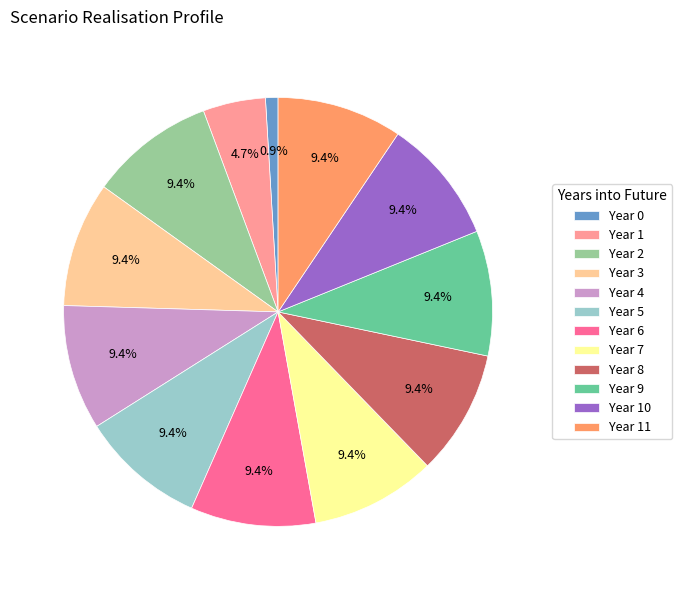

What is the smallest slice in the pie chart?

Year 0